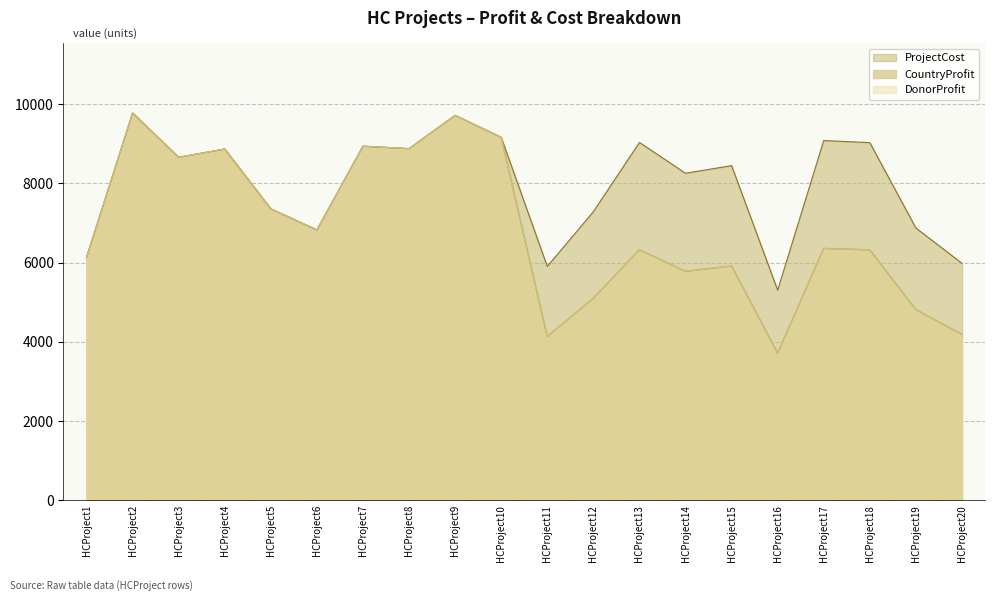

The DonorProfit series shows 10328 at HCProject5. True or false?

False